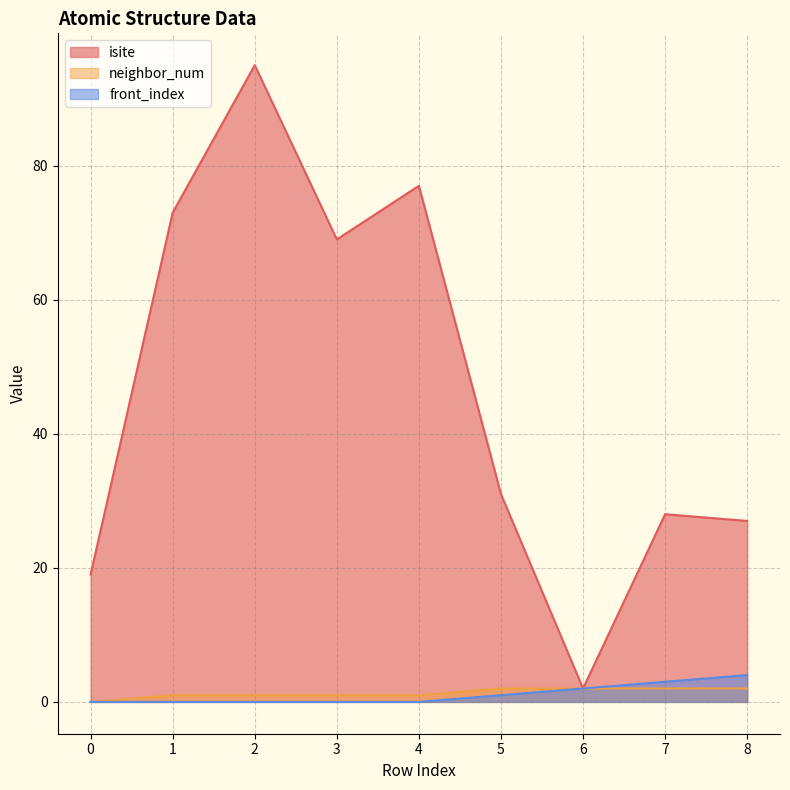

How many positive values does the neighbor_num series have?

8